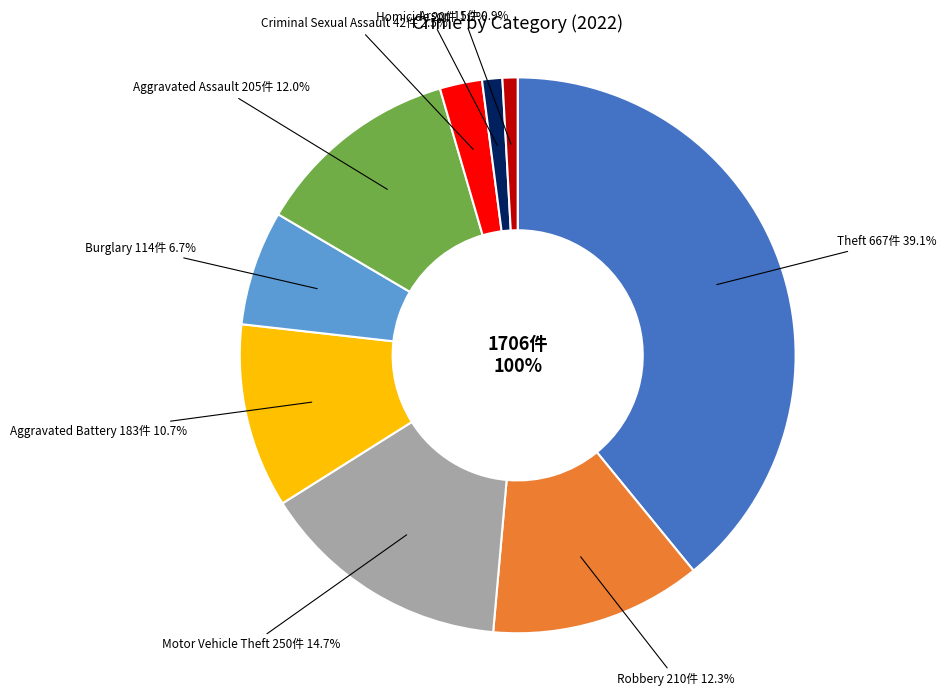

The Aggravated Battery slice represents 11% of the pie. True or false?

True